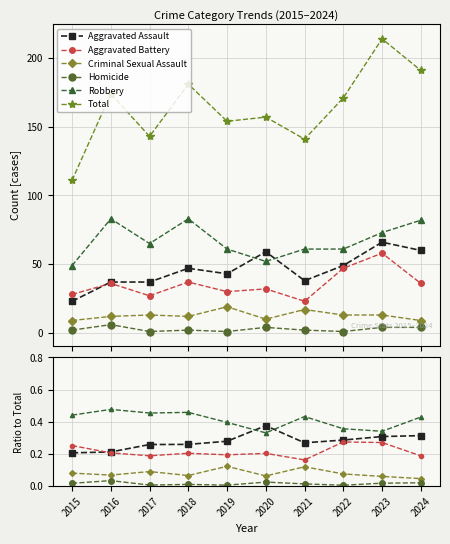

Count the Aggravated Battery values in the range 0 to 1.

10